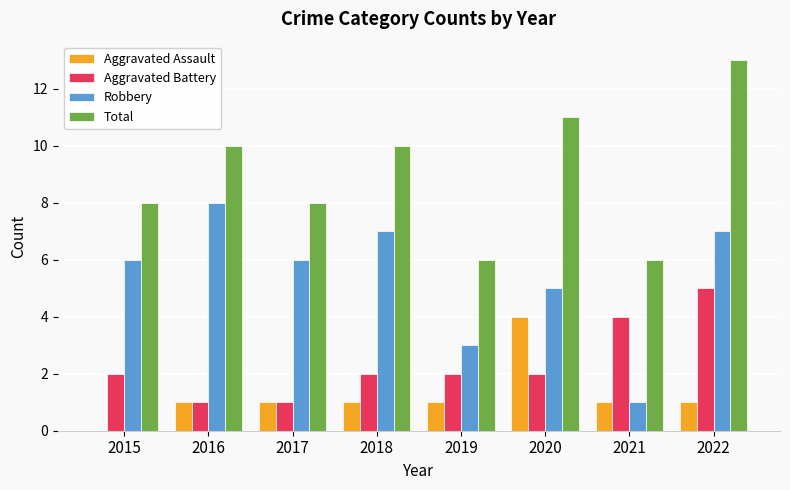

What value does the Aggravated Battery series have at 2021?

4